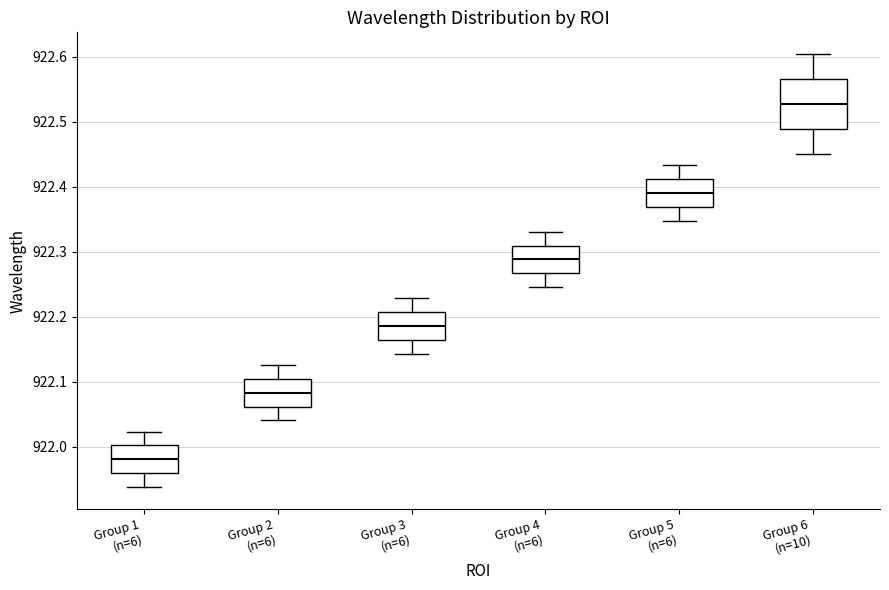

Which box is the tallest, from its lower edge to its upper edge?

Group 6 (n=10)